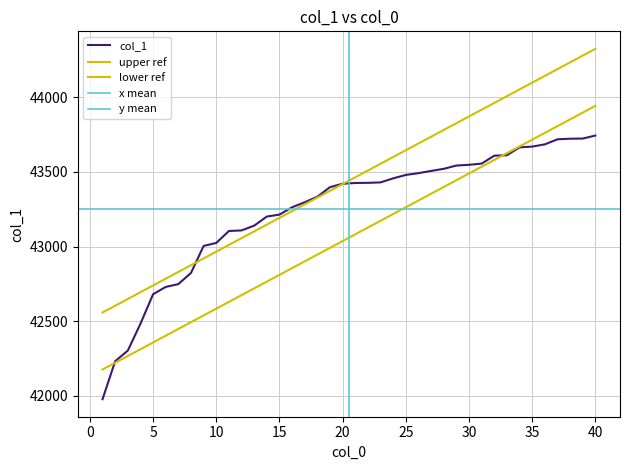

Reading left to right, extract all data points from this chart.

1=41976	2=42231	3=42302	4=42482	5=42680	6=42729	7=42748	8=42823	9=43004	10=43024	11=43104	12=43108	13=43140	14=43201	15=43214	16=43263	17=43297	18=43334	19=43398	20=43421	21=43426	22=43427	23=43430	24=43457	25=43480	26=43492	27=43507	28=43521	29=43543	30=43548	31=43556	32=43609	33=43612	34=43665	35=43670	36=43685	37=43719	38=43723	39=43724	40=43744